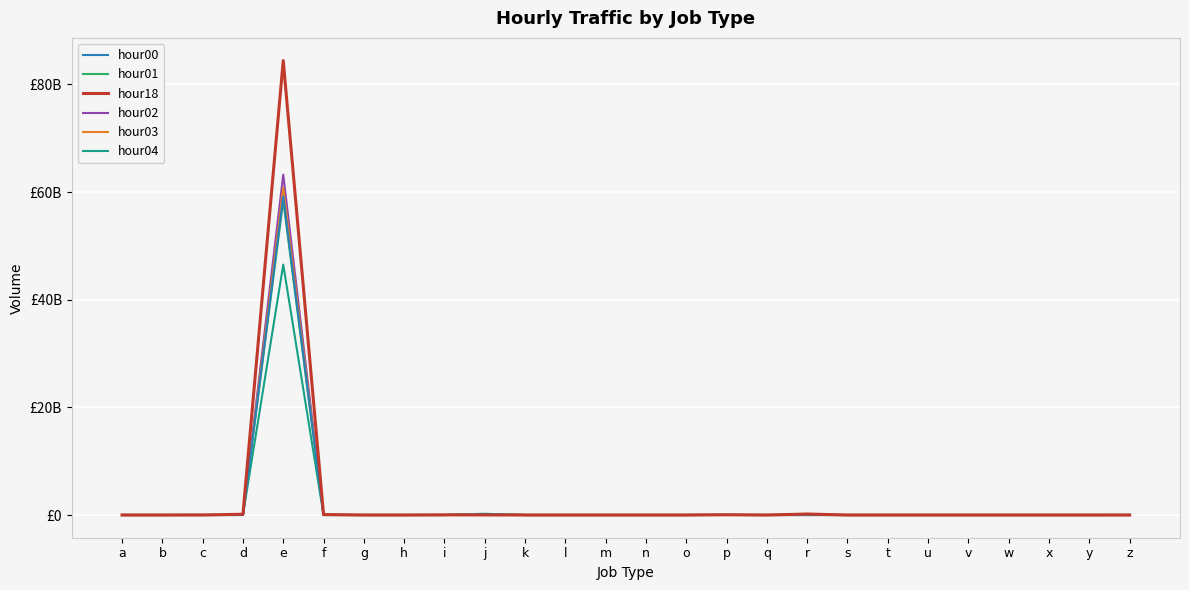

Which category has the lowest value across all series?

o